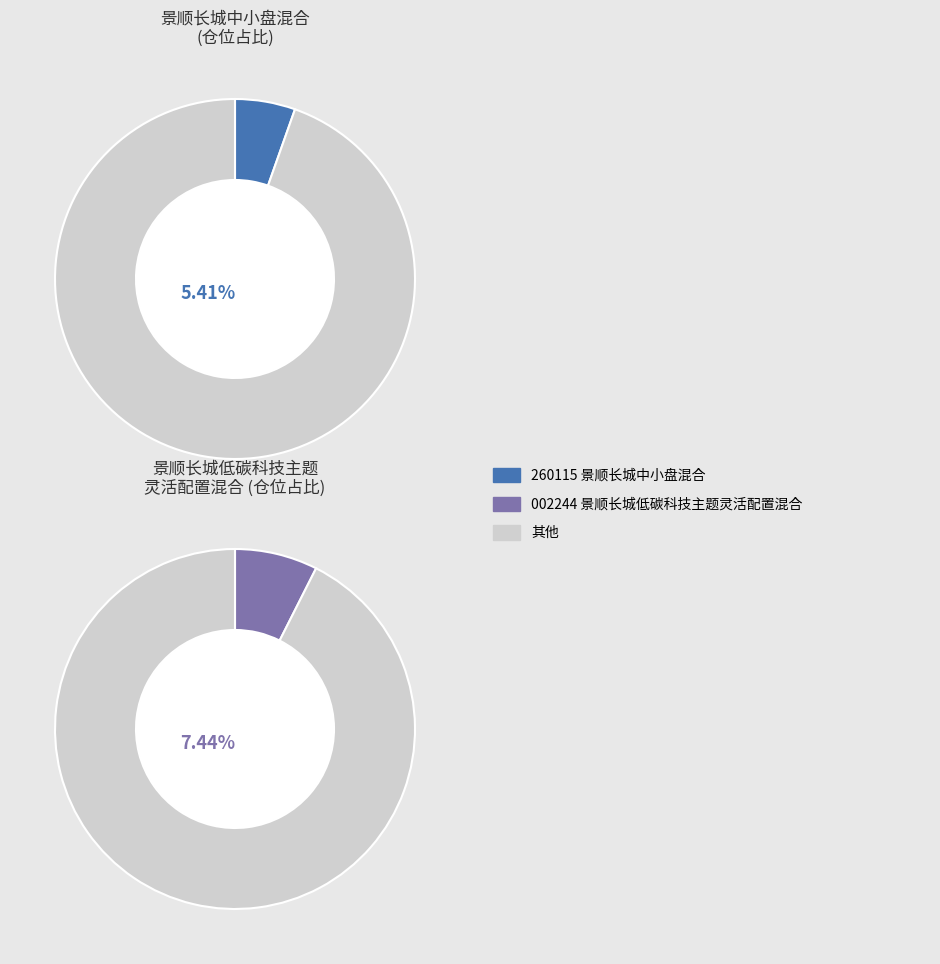

How many slices are in this pie chart?

2